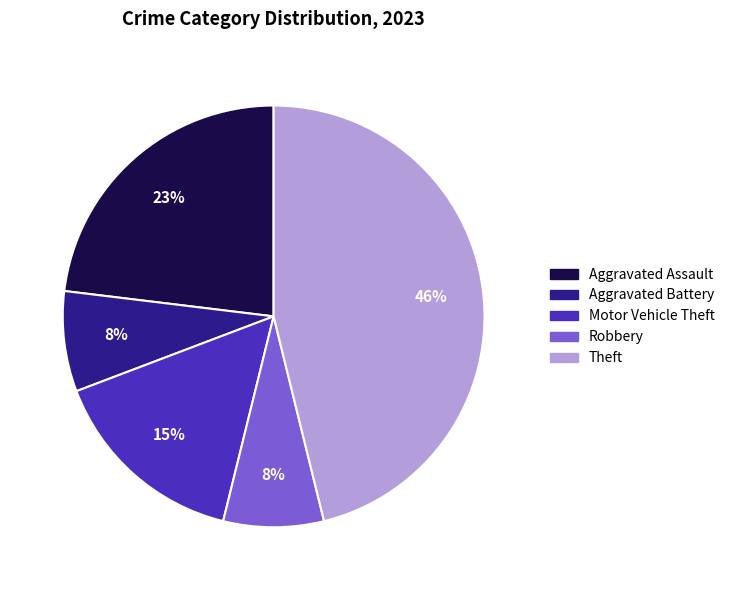

Is it true that Robbery is 8% of the pie?

True